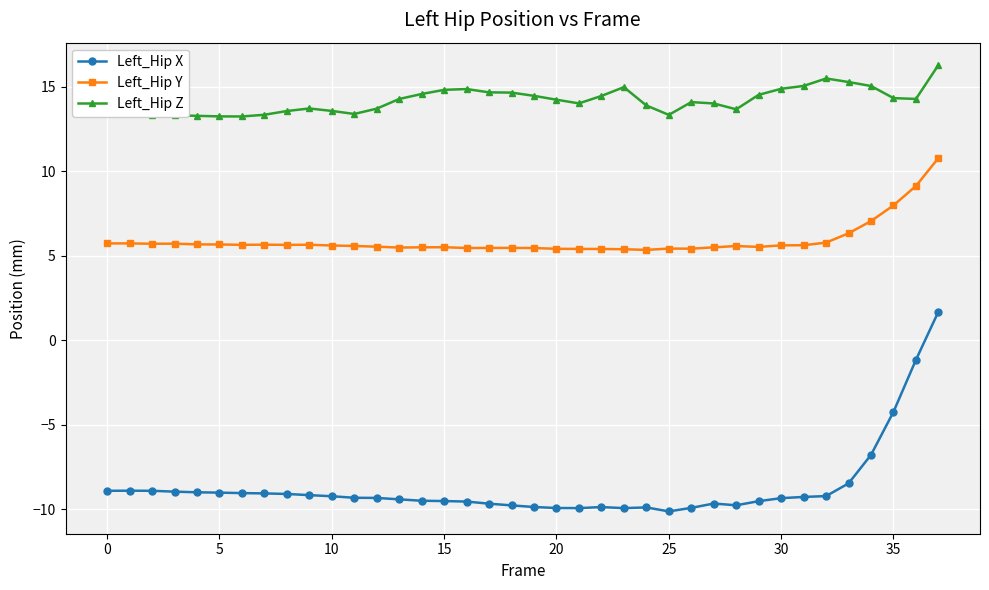

What is the value of the Left_Hip X point at the 27th from the left?

-9.9